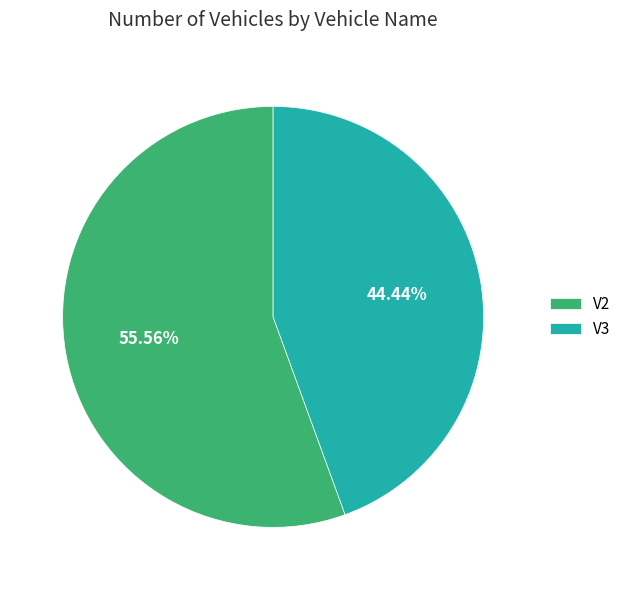

Does any single category account for the majority?

Yes